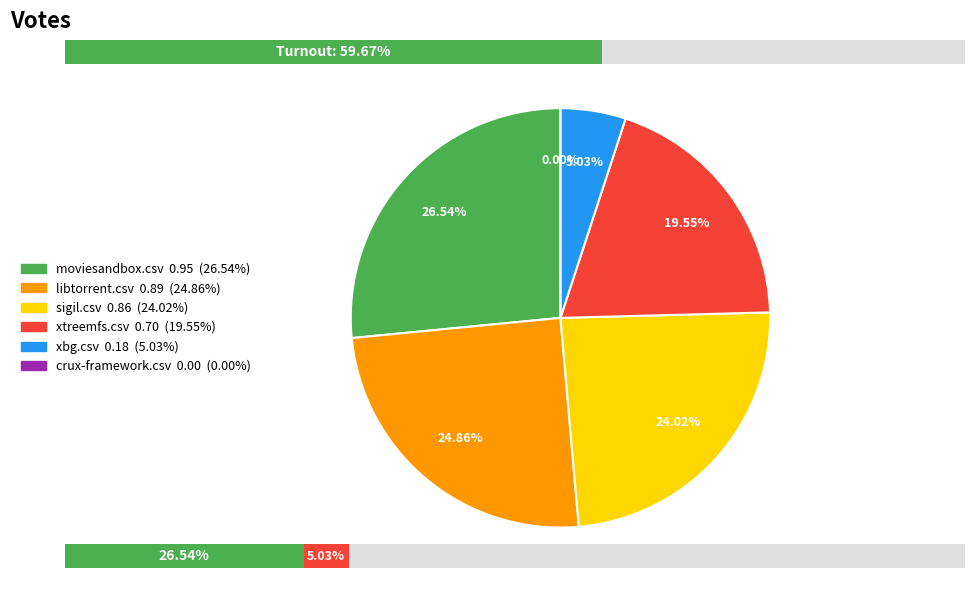

What is the largest slice in the pie chart?

moviesandbox.csv